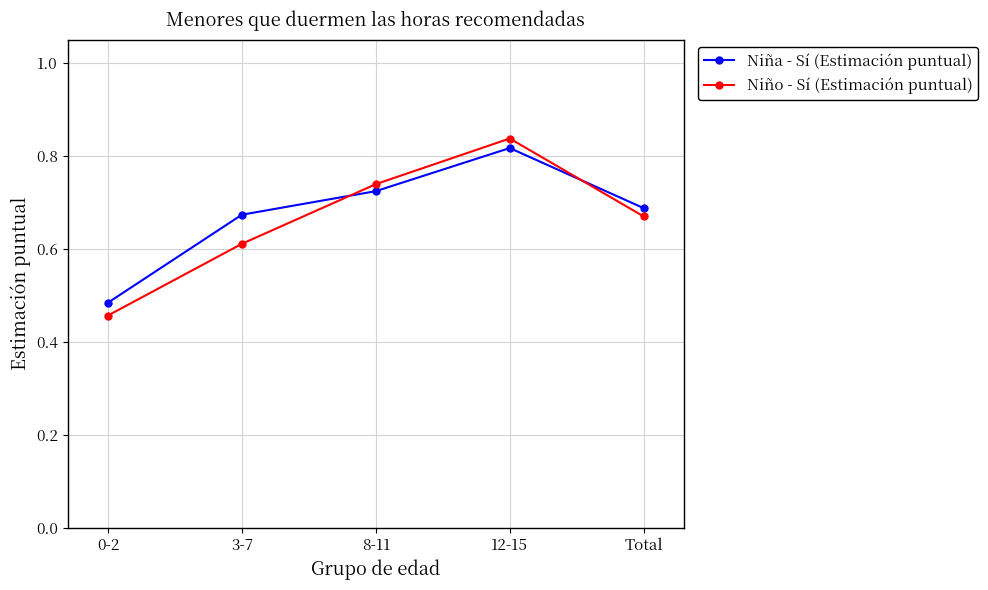

Is it true that Niña - Sí (Estimación puntual) equals 0.3 at Total?

False